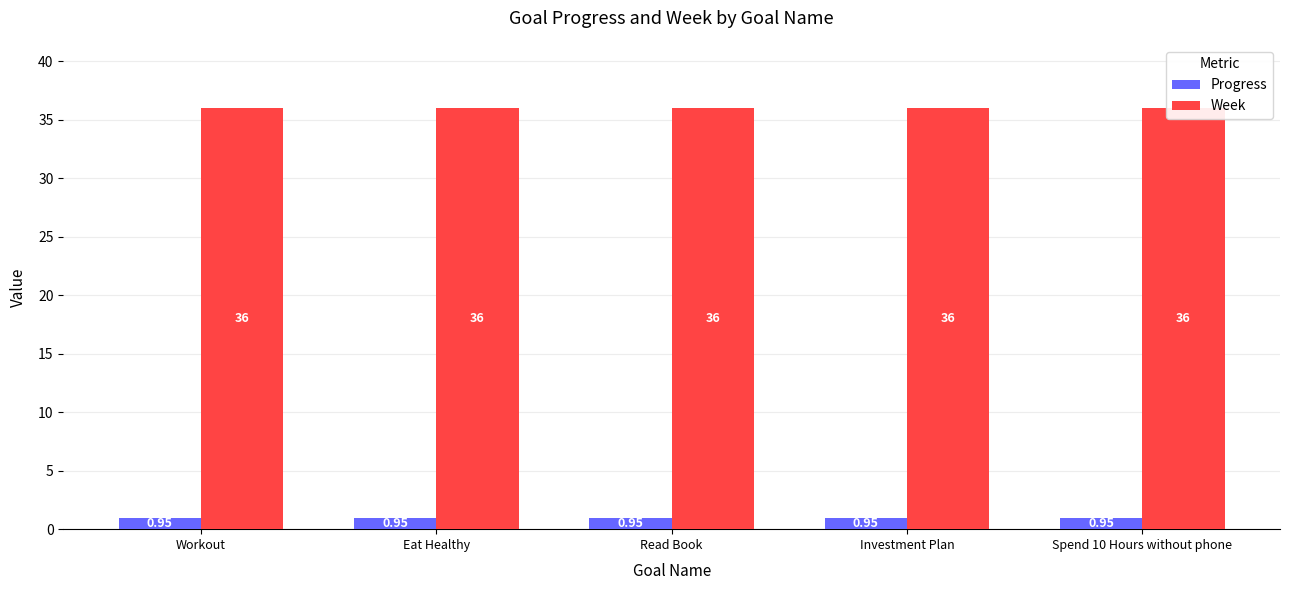

At which category is the sum across all series the highest?

Workout